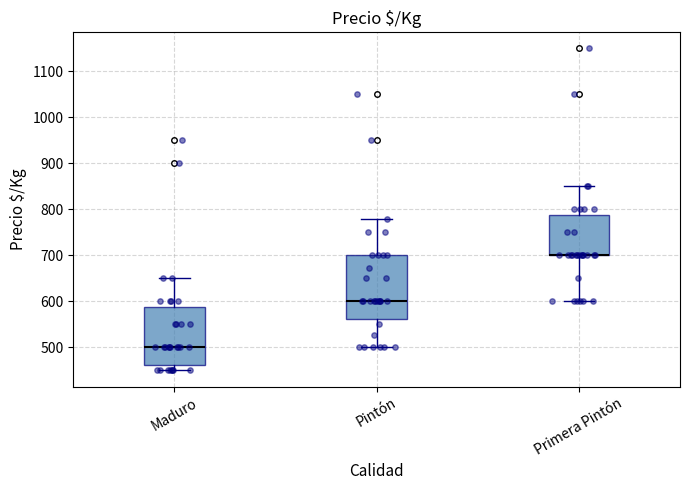

Comparing the boxes themselves (not the whiskers), which one is the tallest?

Pintón